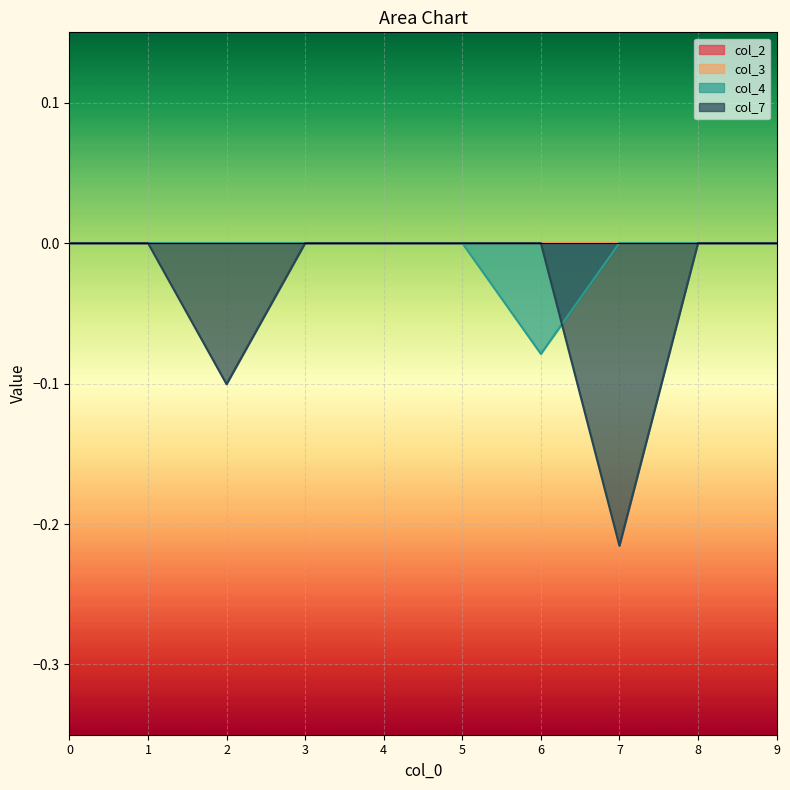

After their last crossing, which series has the higher values: col_4 or col_7?

col_4